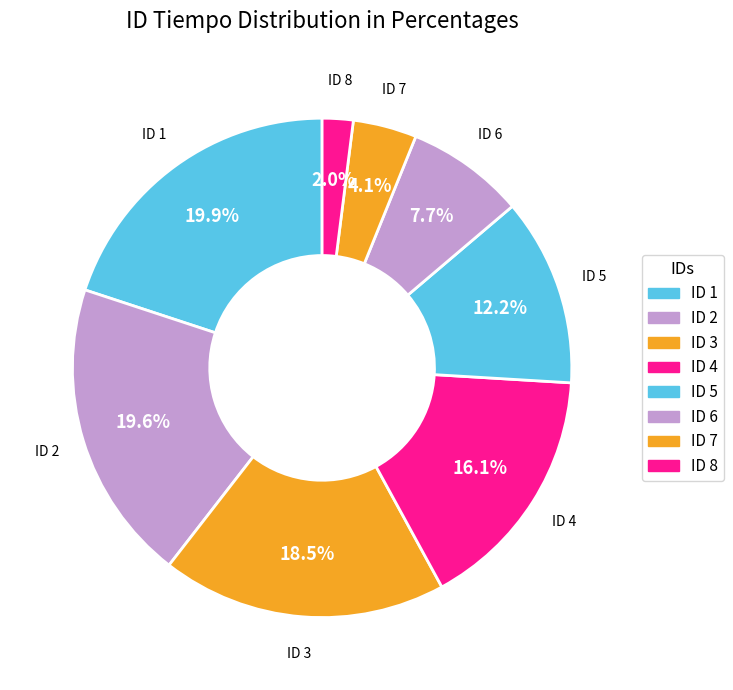

What is the largest slice in the pie chart?

1